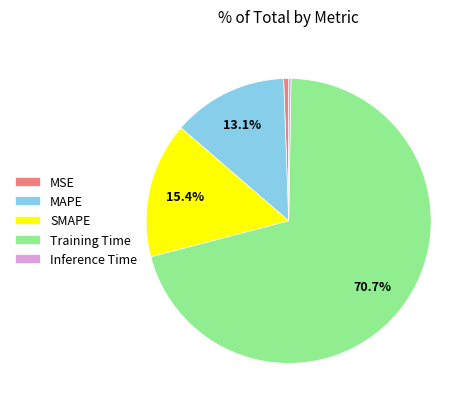

Is there any slice that represents more than half of the pie?

Yes